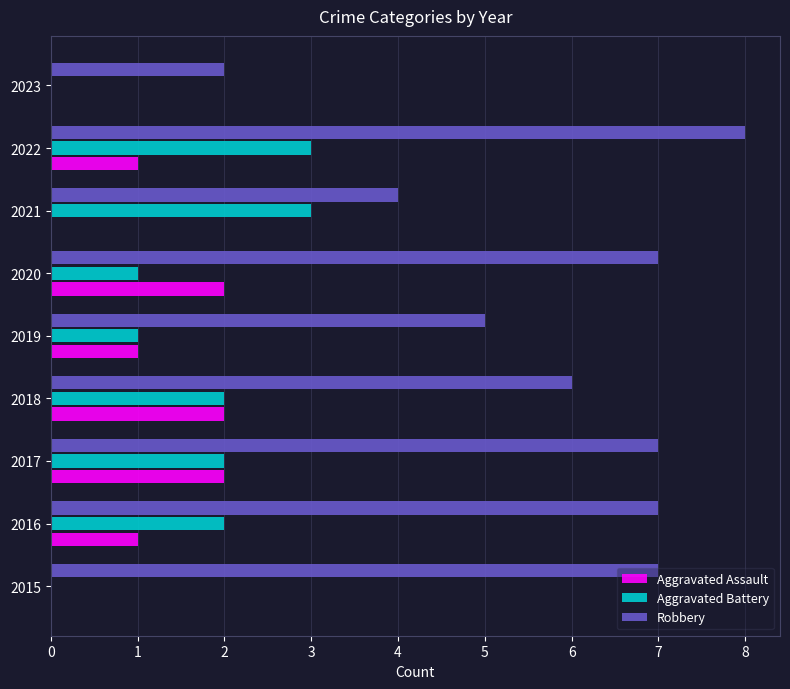

What is the sum of all Aggravated Battery values?

14